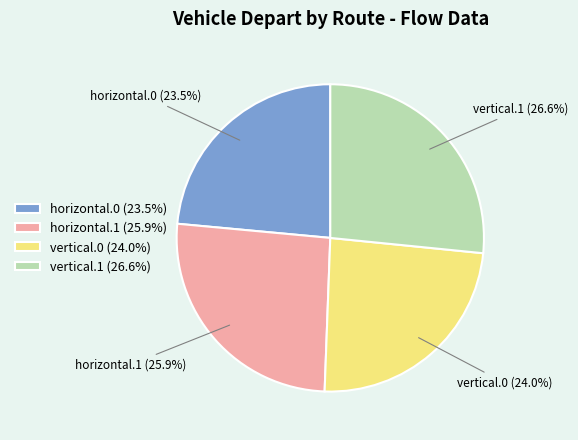

What is the ratio of the value at vertical.1 to the value at horizontal.1?

1.0